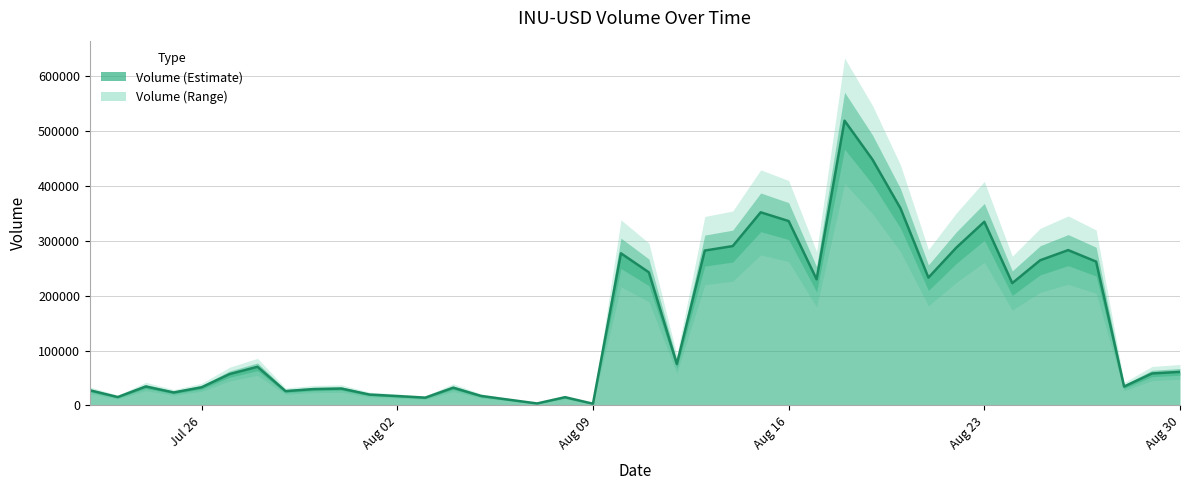

What is the difference between the maximum and minimum values in the Volume series?

515244